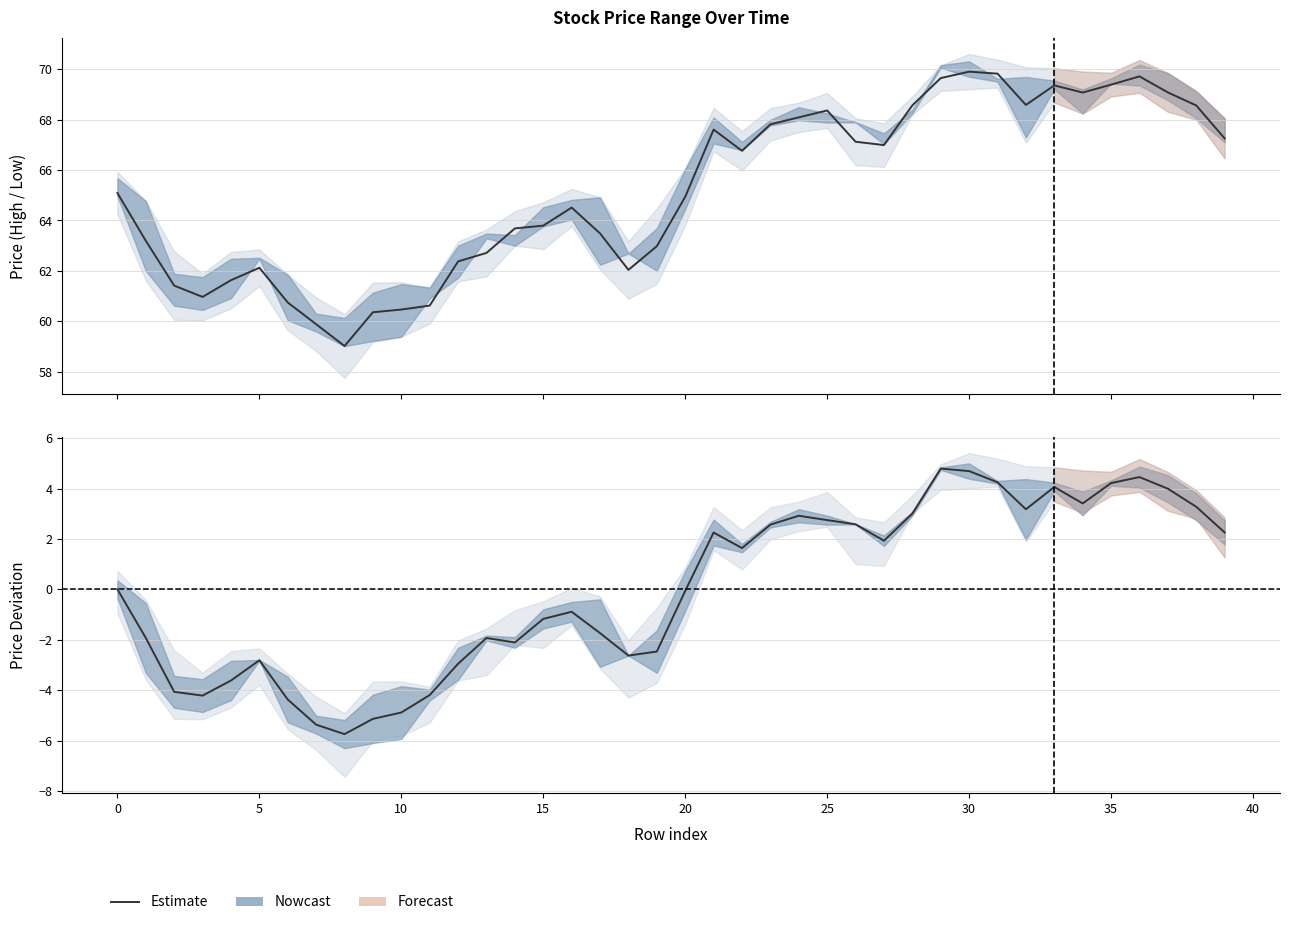

The value of Close-Open deviation at 0 is 0.0. True or false?

False